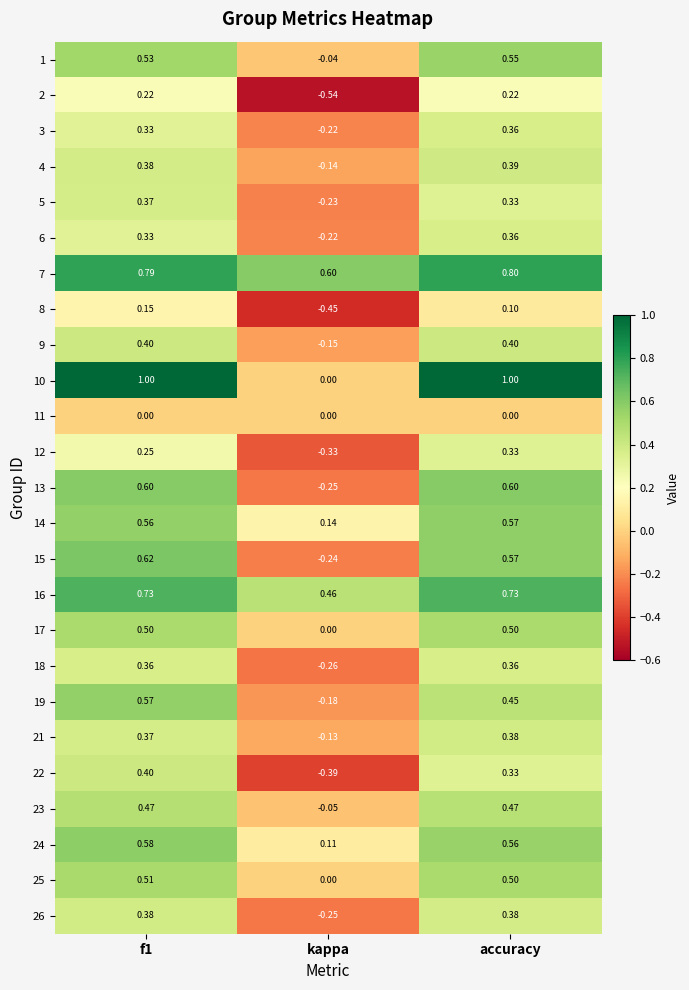

Which series has the largest total across all categories?

7